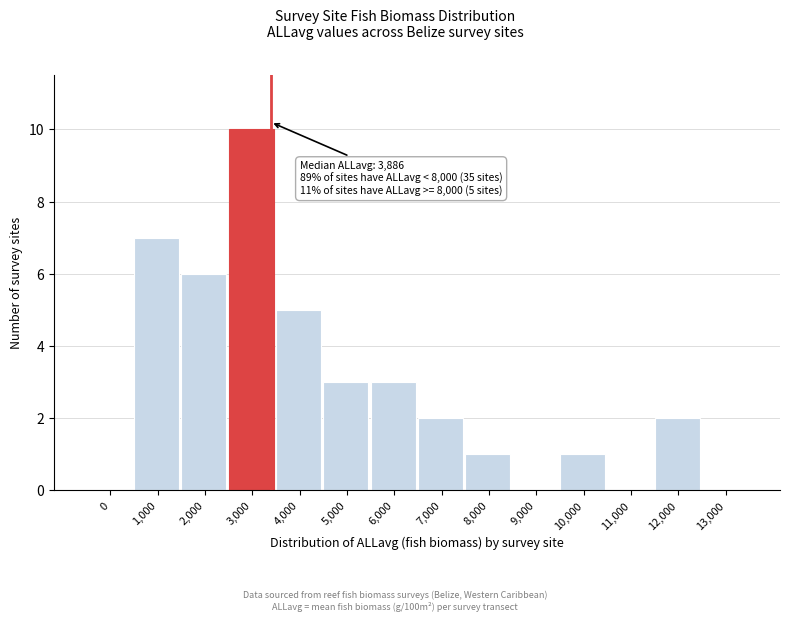

Reading right to left, list all the values displayed in this chart.

13,000=0	12,000=2	11,000=0	10,000=1	9,000=0	8,000=1	7,000=2	6,000=3	5,000=3	4,000=5	3,000=10	2,000=6	1,000=7	0=0